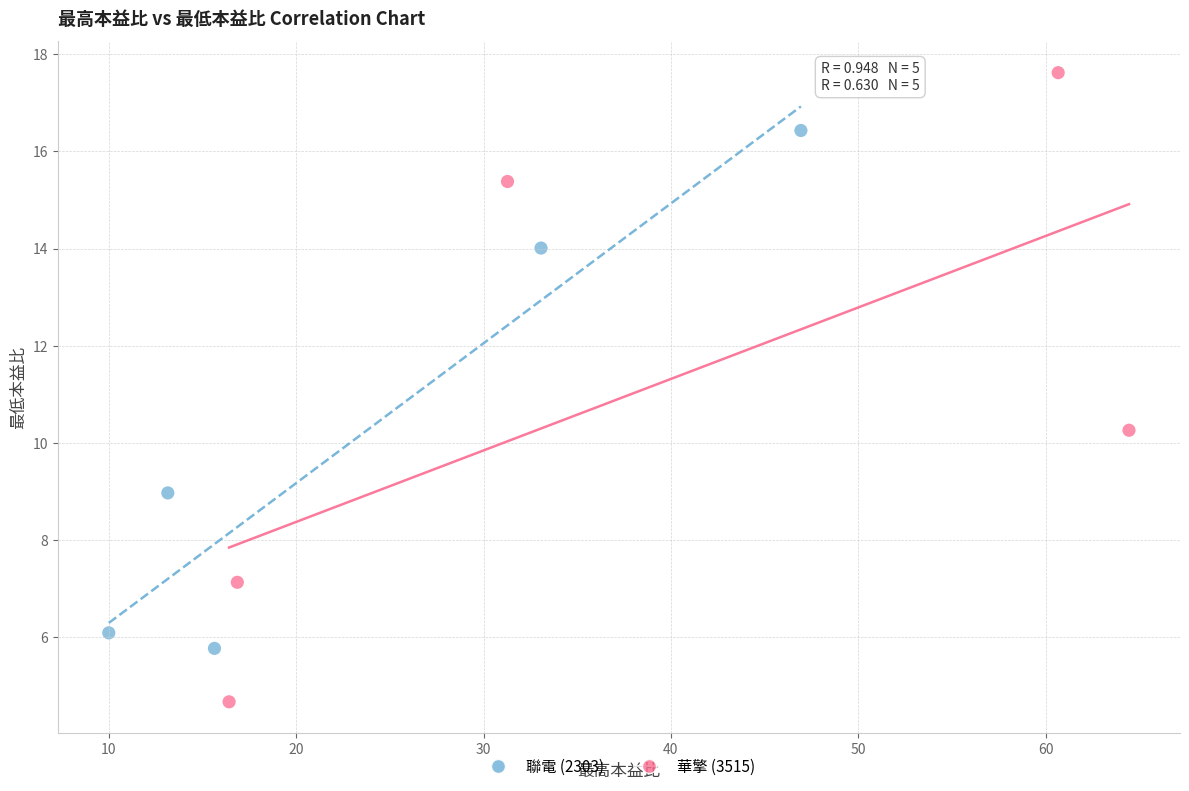

Which series contains the highest Y value?

華擎 (3515)